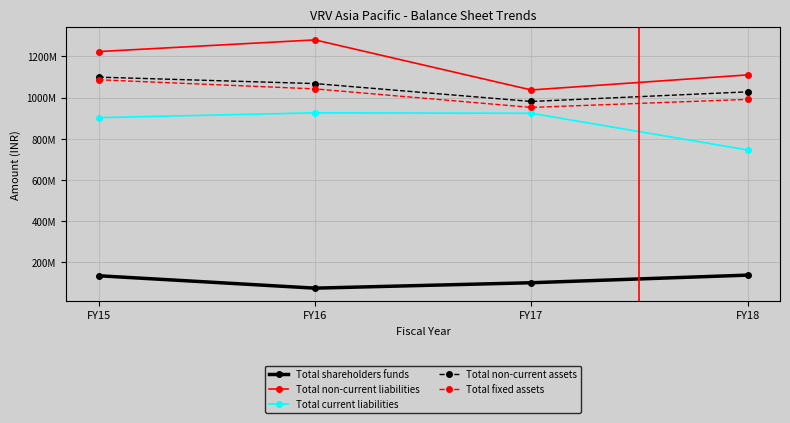

True or false: Total non-current liabilities and Total fixed assets cross at least once.

False